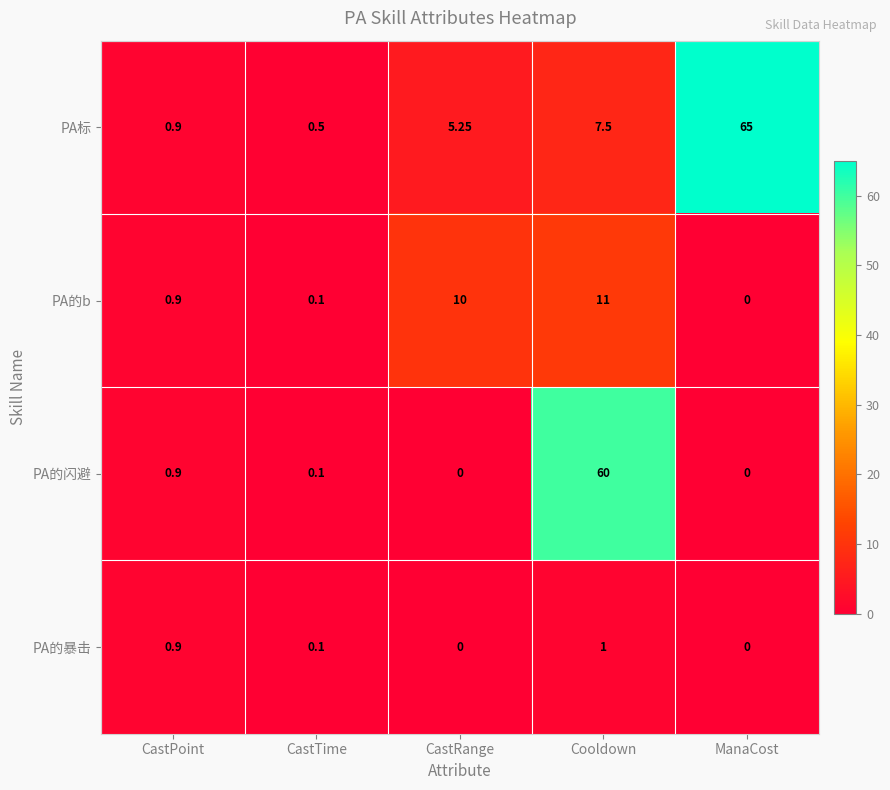

Is the value of PA的暴击 at CastRange greater than the value of PA标 at ManaCost?

No